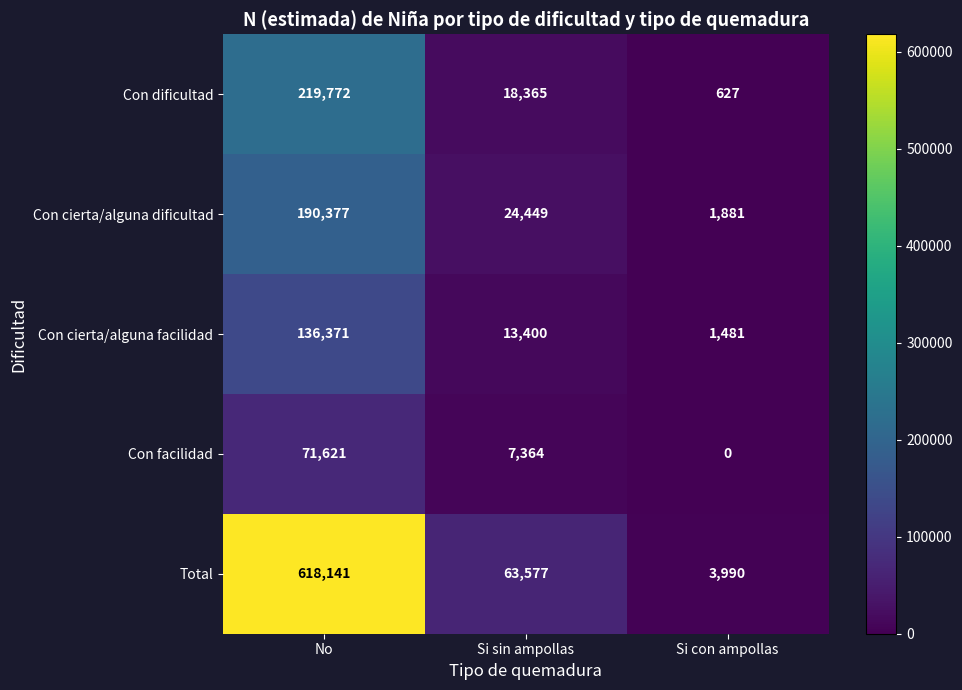

What is the maximum value shown in the chart?

618141